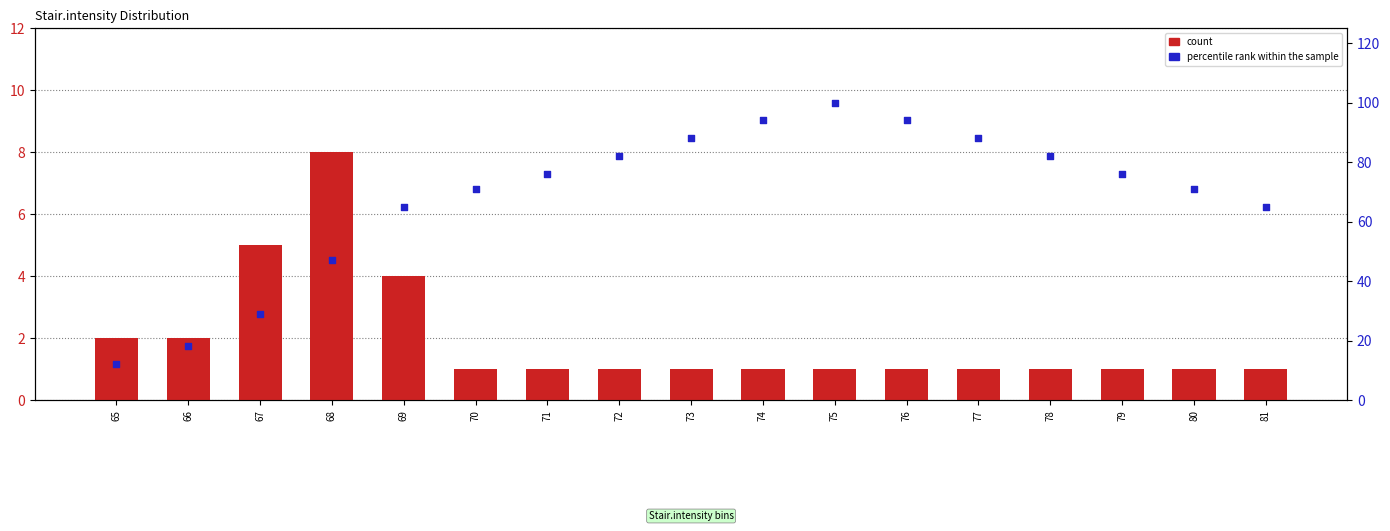

At how many categories does at least one series exceed 62?

13